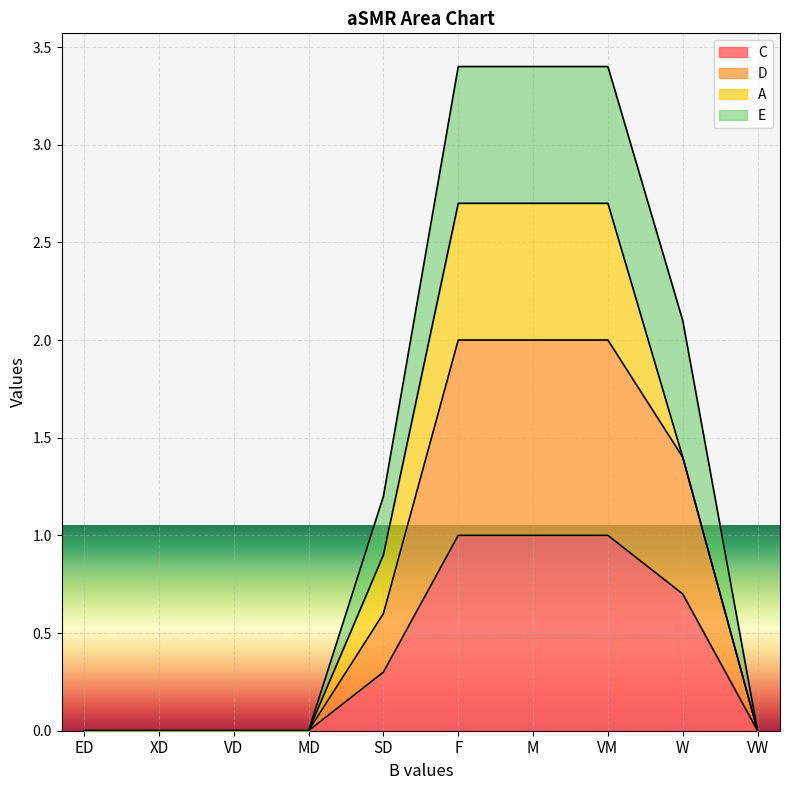

What position from the left is XD?

2